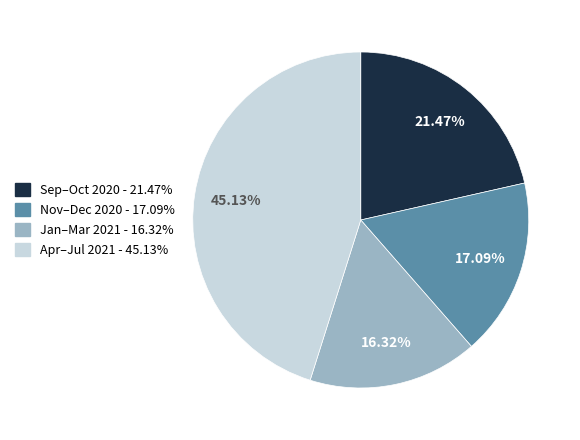

Approximately how many times larger is the value at Apr–Jul 2021 - 45.13% compared to Sep–Oct 2020 - 21.47%?

2.1